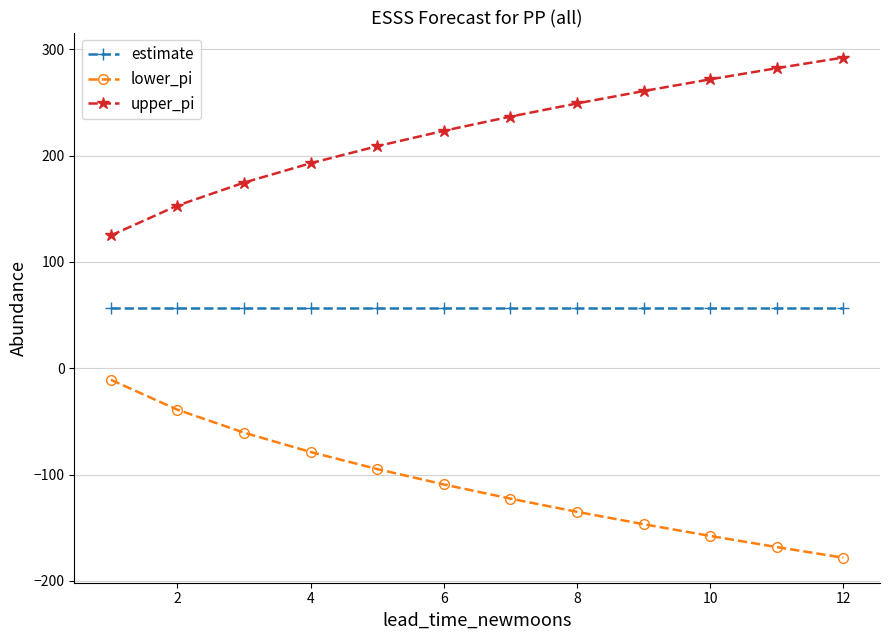

True or false: lower_pi has more than 1 interior local peaks.

False